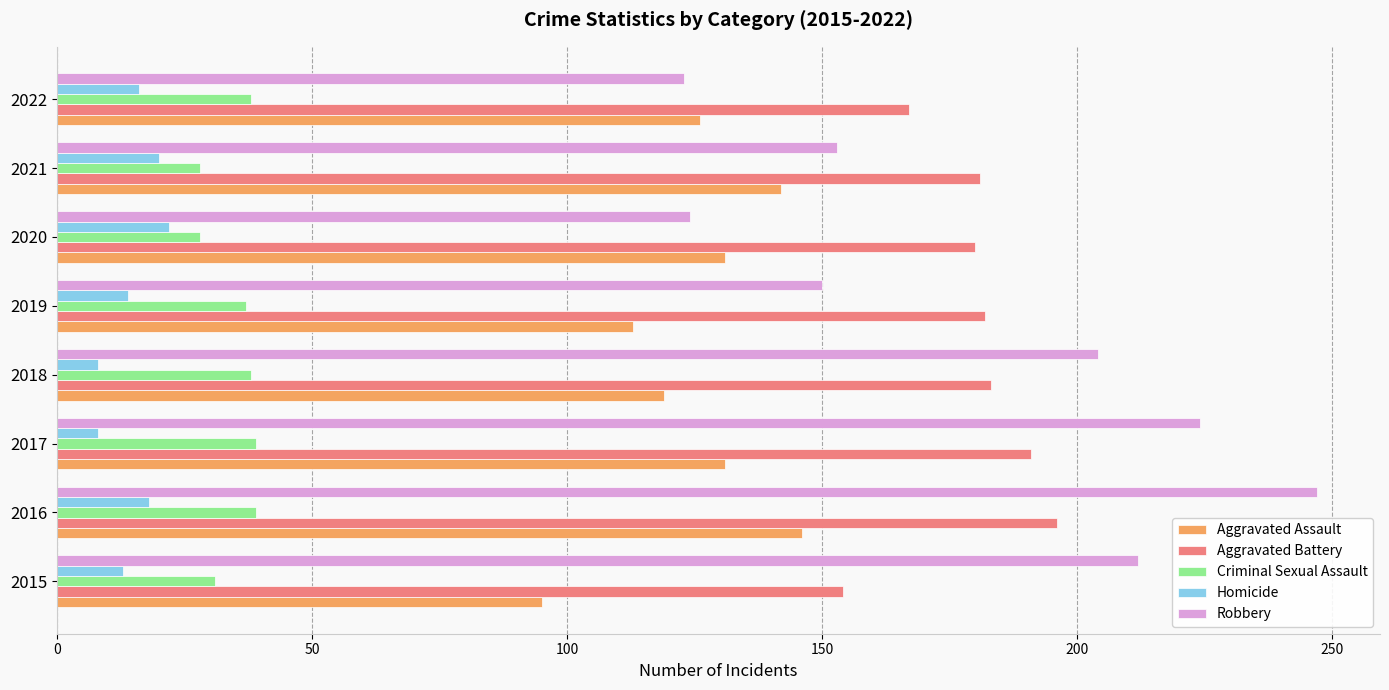

Between 2017 and 2022, which series saw the biggest shift?

Robbery